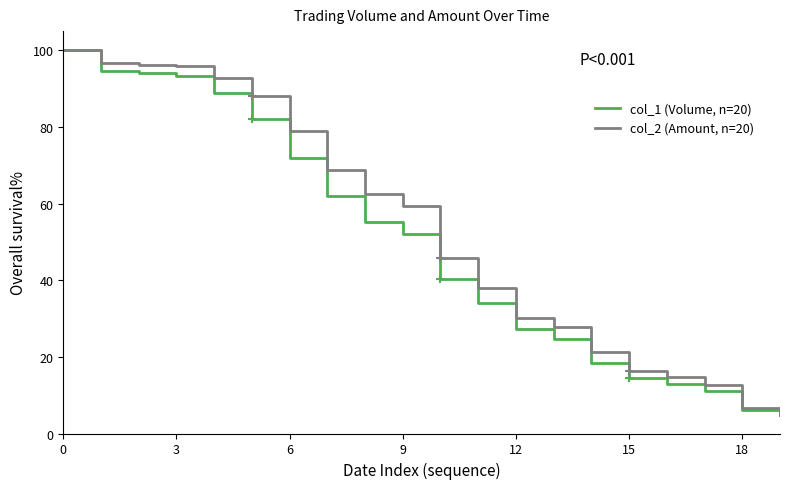

What is the sum of all col_1 (Volume, n=20) values?

988.0